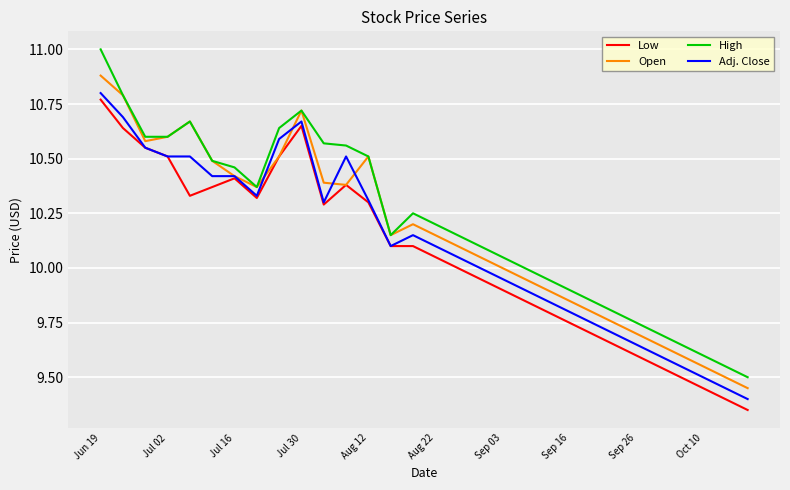

What are all the series names shown in the legend?

Low, Open, High, Adj. Close